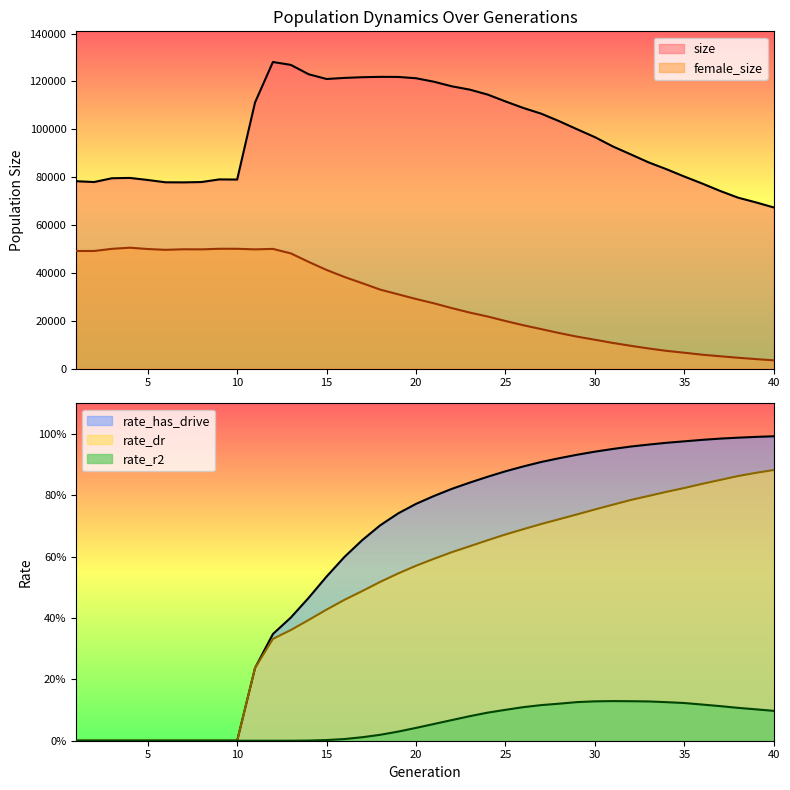

True or false: rate_has_drive has more than 2 points higher than both neighbors.

False